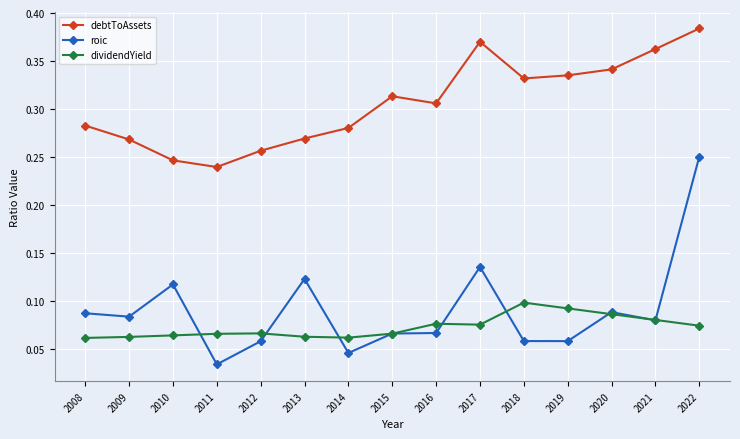

Which series changed the most between 2010 and 2014?

roic